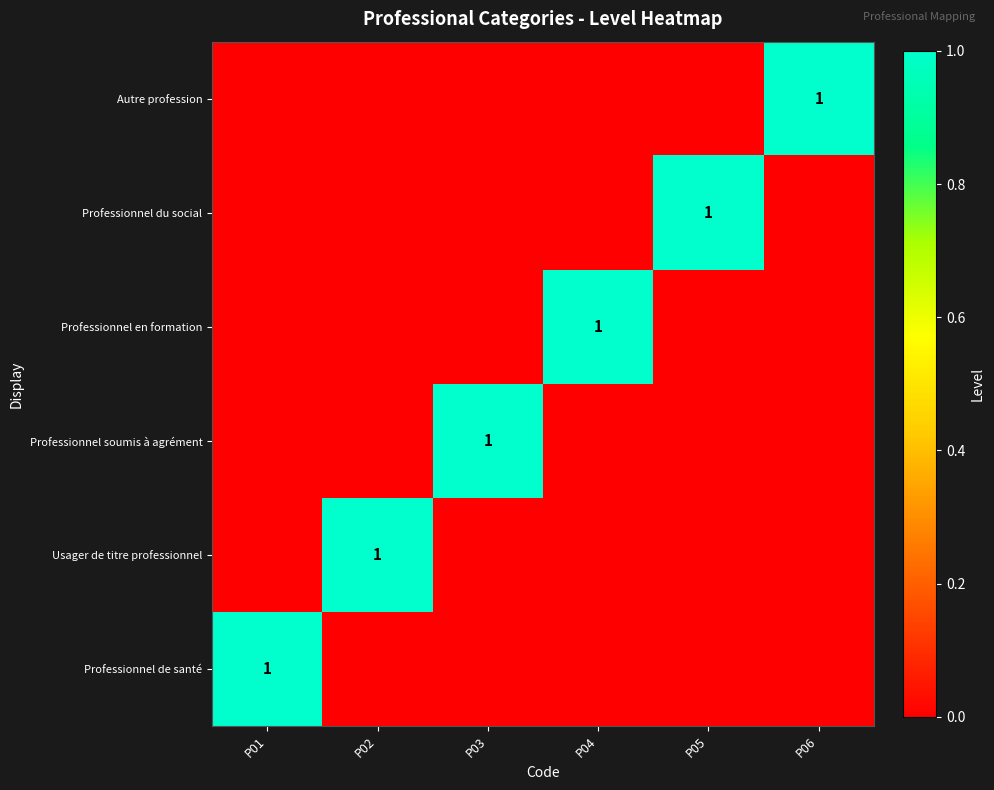

At which category is the sum across all series the highest?

P01